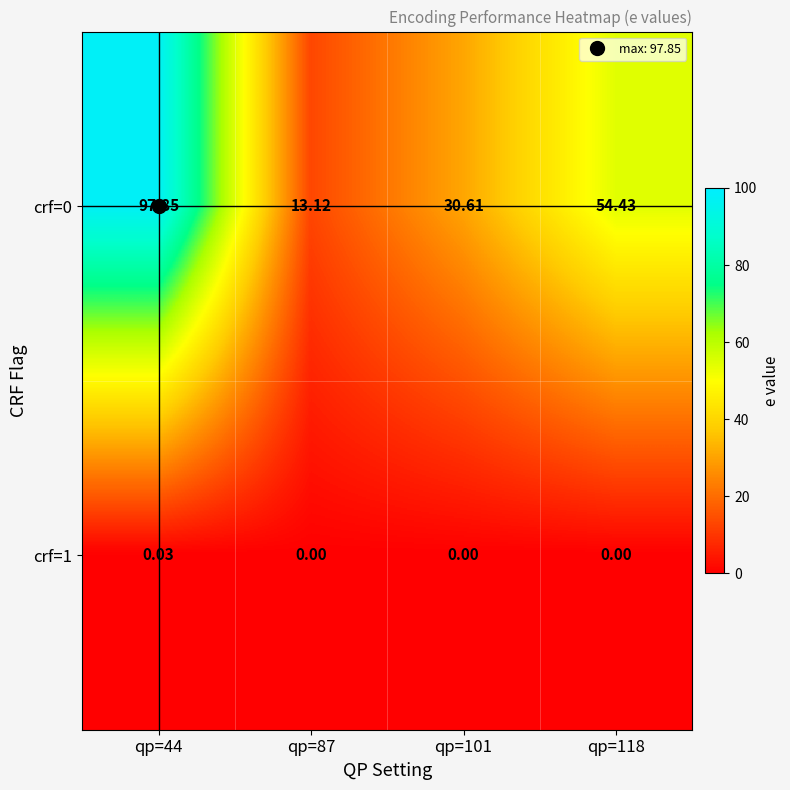

How many series are shown in this chart?

2